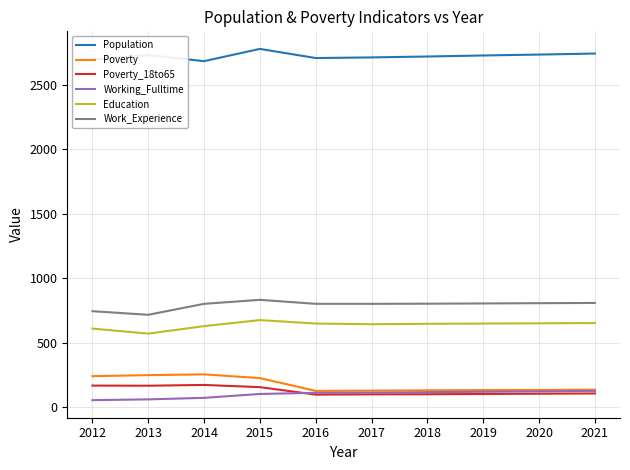

What is the minimum value for Work_Experience?

717